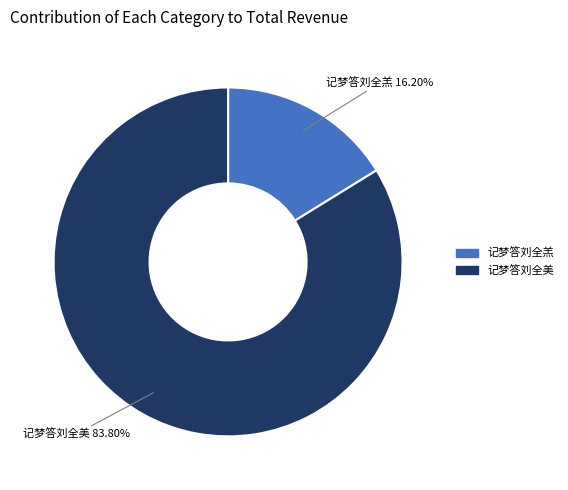

Which category has the biggest portion of the pie?

记梦答刘全美